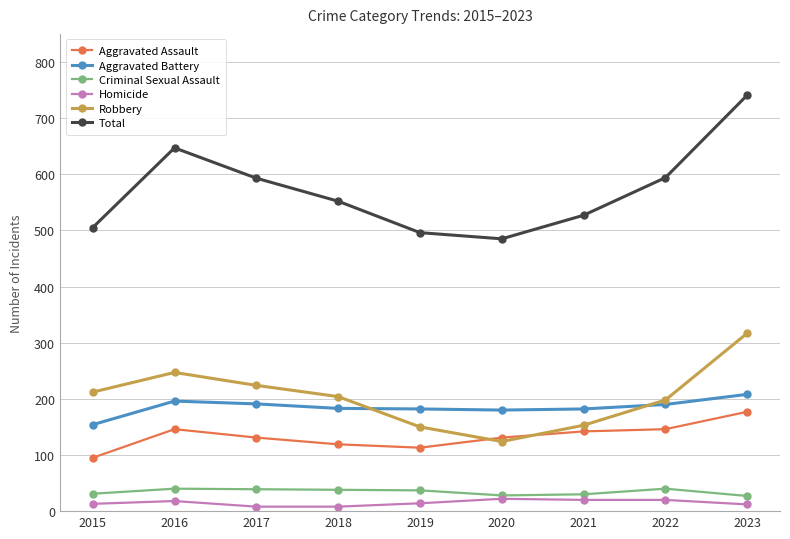

At how many categories does at least one series exceed 26?

9